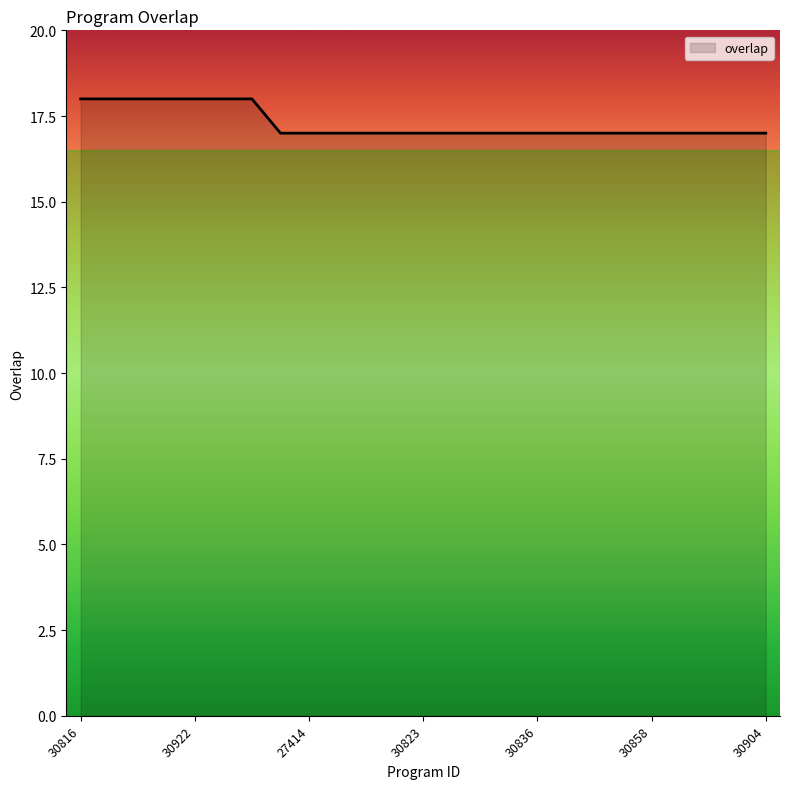

What is the difference between the second highest and minimum values?

1